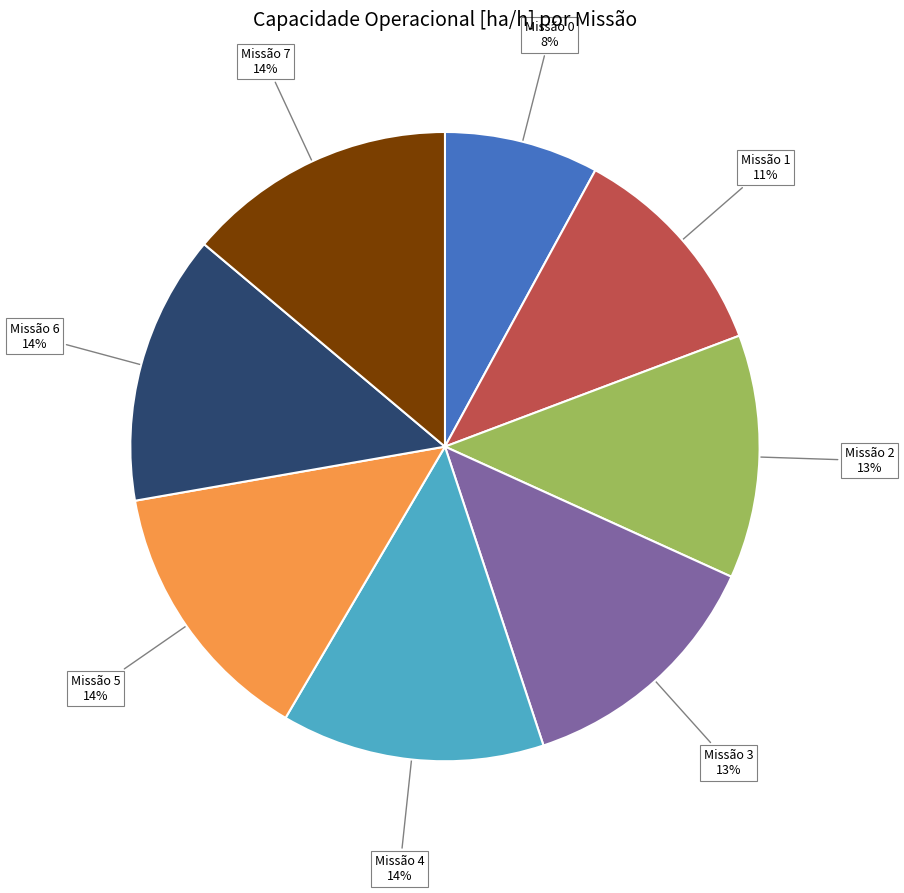

Does any single category account for the majority?

No